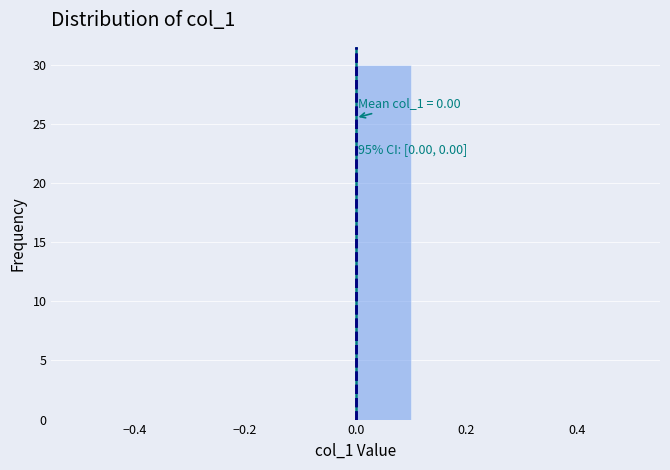

Over which range of the x-axis is the bar tallest?

0.0 to 0.1